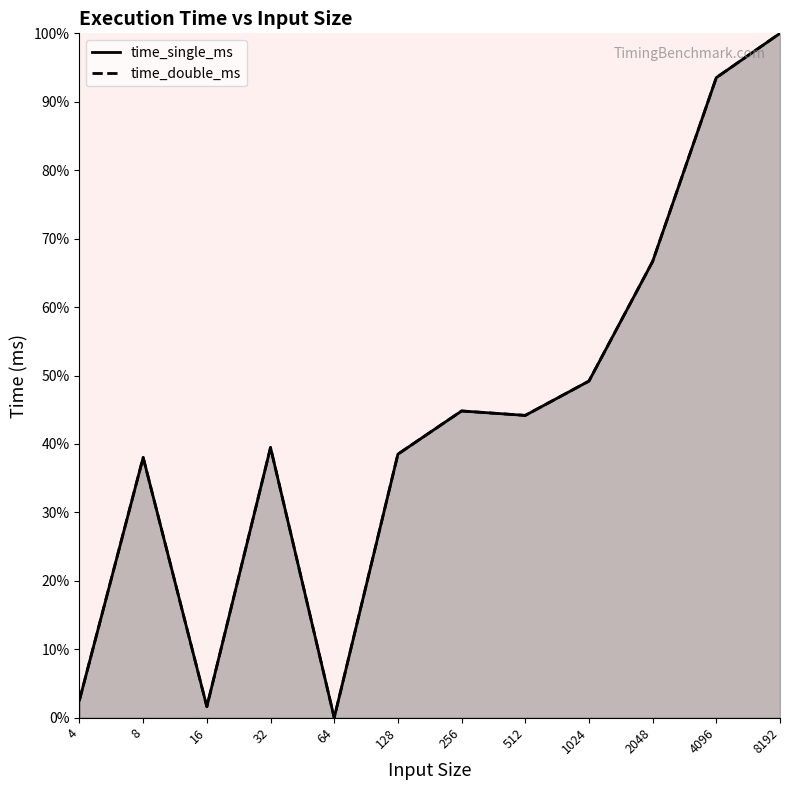

How many data points does each series have?

12